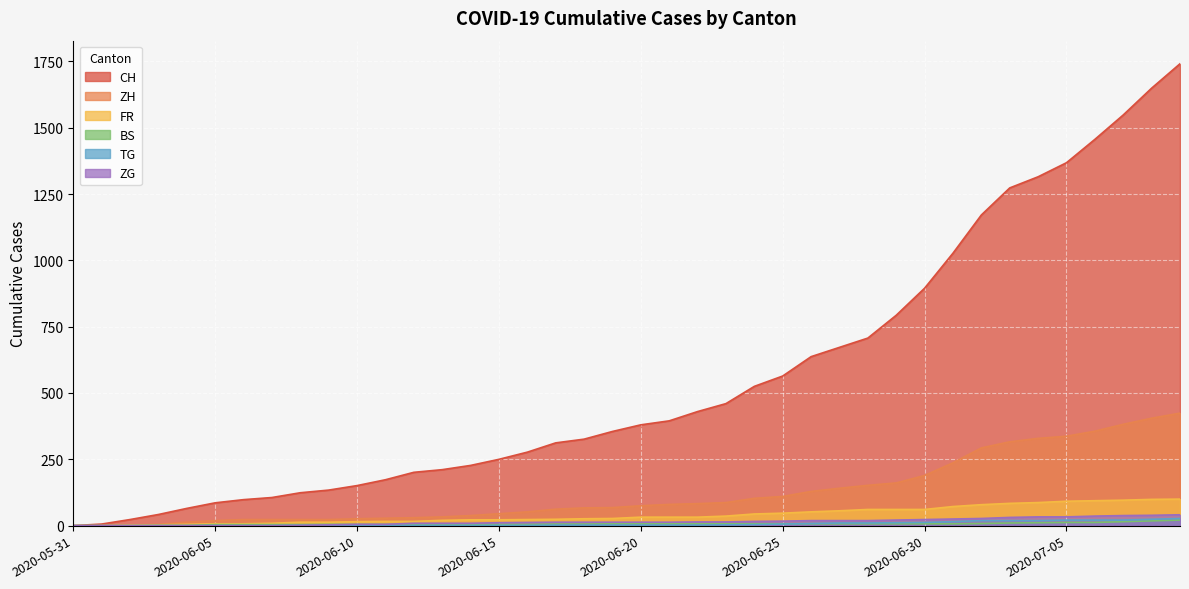

Reading right to left, transcribe all the data shown in this chart.

CH: 1741	1649	1548	1456	1368	1315	1273	1171	1027	895	793	707	672	637	564	525	460	430	395	380	355	326	312	277	250	227	211	201	173	151	134	124	106	98	86	65	42	23	6	0
ZH: 424	405	382	356	337	329	316	293	237	189	161	152	141	129	110	103	87	83	80	75	68	67	62	52	45	38	33	30	28	26	23	23	23	23	19	13	5	2	0	0
FR: 100	99	96	94	92	87	84	79	72	61	61	61	56	52	47	44	36	32	32	32	27	26	24	23	22	22	20	16	16	15	13	13	9	7	7	5	3	2	0	0
BS: 21	18	15	12	12	11	10	8	7	7	7	7	7	7	7	7	7	7	7	7	7	6	6	5	5	5	5	5	5	5	5	4	4	4	4	1	1	0	0	0
TG: 27	24	21	21	21	19	19	19	15	12	11	10	10	8	6	4	3	2	2	2	2	2	2	1	1	1	1	1	1	1	1	1	0	0	0	0	0	0	0	0
ZG: 41	39	38	36	33	33	31	27	25	23	21	19	19	19	17	16	14	14	13	13	13	13	13	12	11	9	9	9	5	5	3	1	0	0	0	0	0	0	0	0